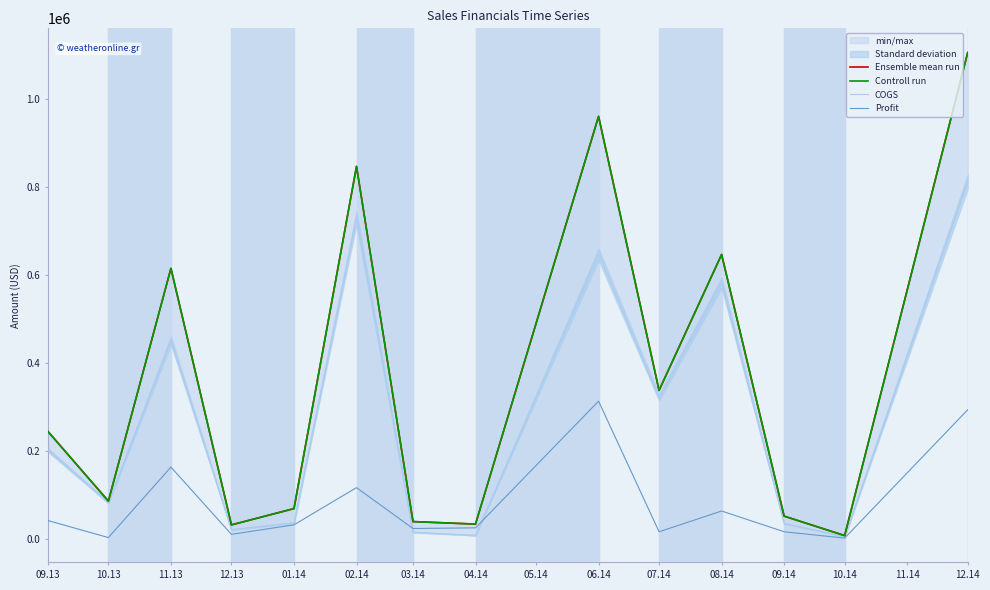

How many interior local valleys does the Ensemble mean run series have?

5